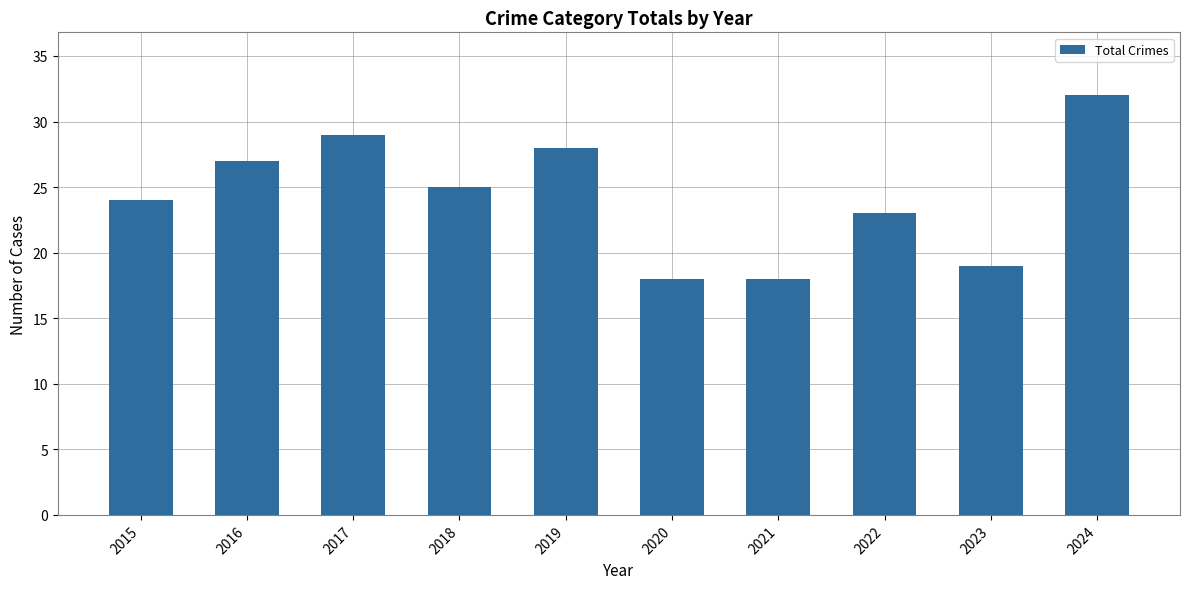

Is it true that the value at 2022 is 37?

False